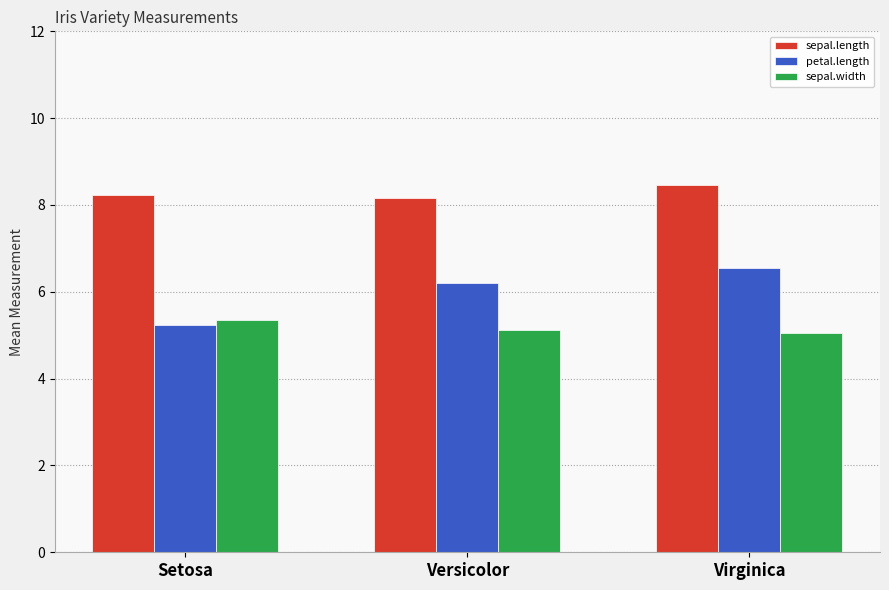

What is the minimum value for sepal.width?

5.0